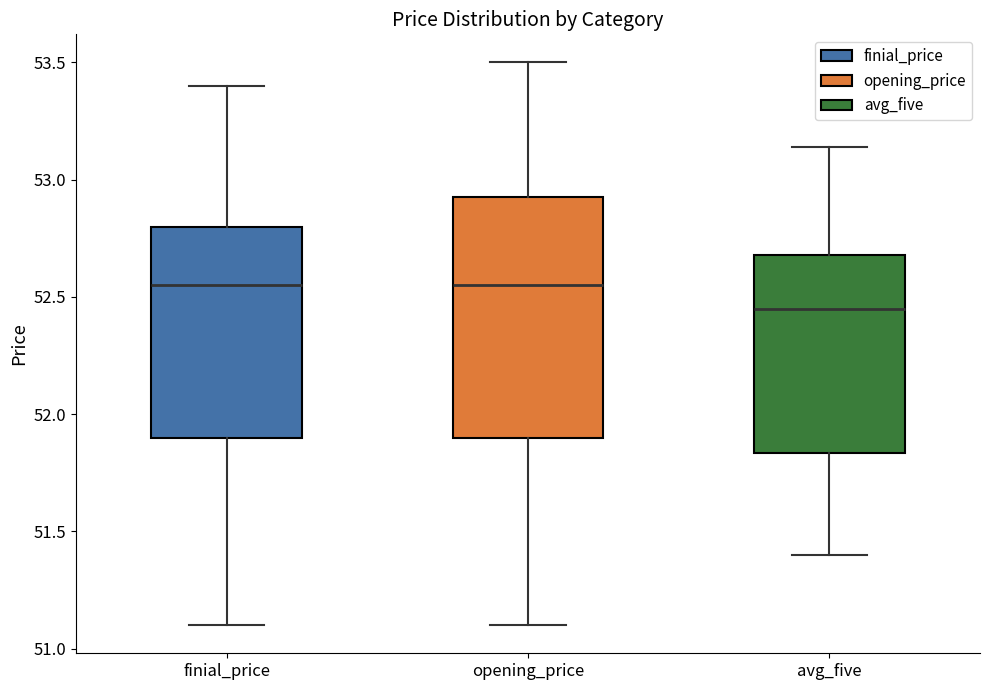

Reading left to right, read every box against the y-axis: the position of its median line, the range the box covers, and the ends of its whiskers. The values are not printed on the chart, so give them approximately, as read against the axis.

finial_price: median 52.55, box 51.90 to 52.80, whiskers 51.10 to 53.40
opening_price: median 52.55, box 51.90 to 52.95, whiskers 51.10 to 53.50
avg_five: median 52.45, box 51.85 to 52.70, whiskers 51.40 to 53.15